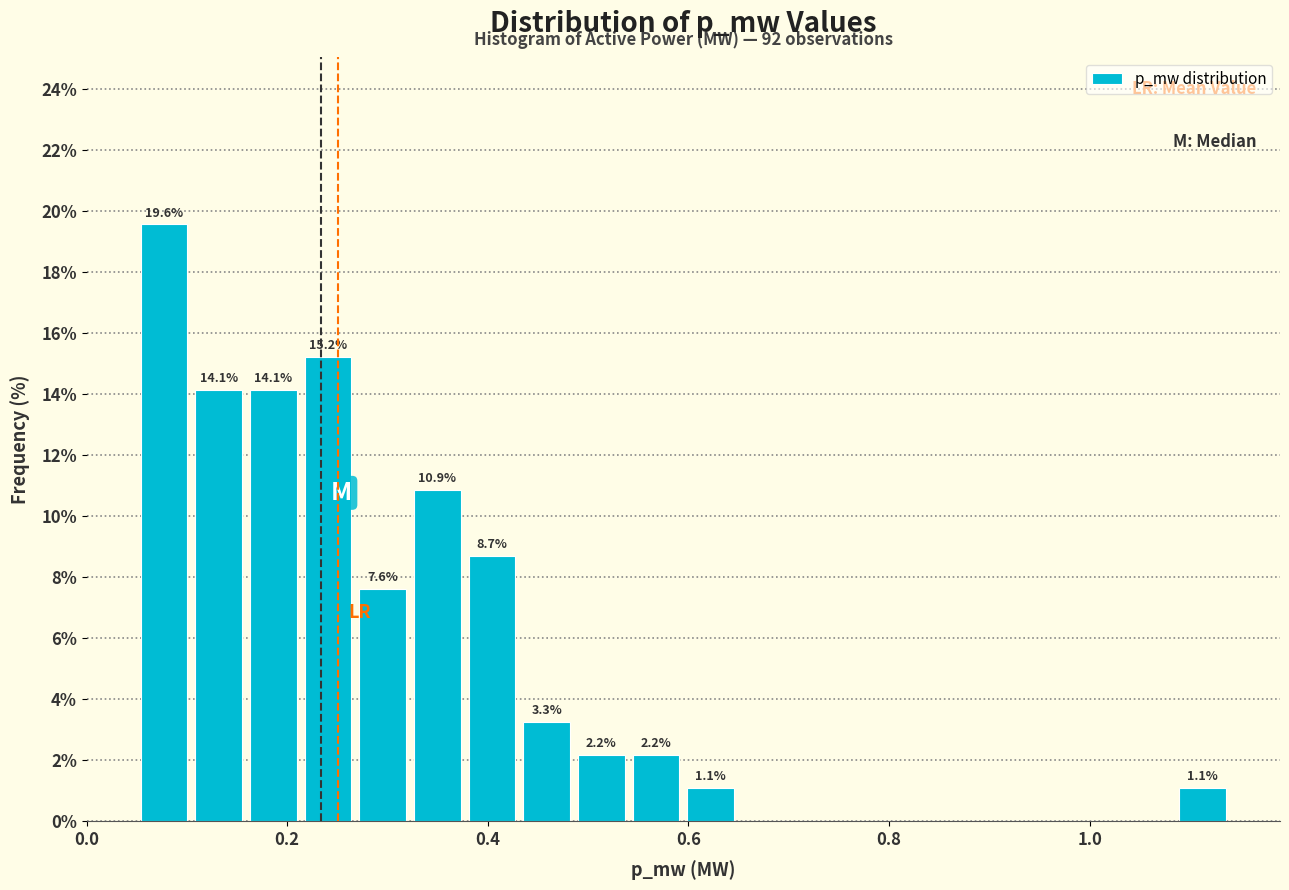

Read against the x-axis, roughly where is the centre of the tallest bar?

0.08